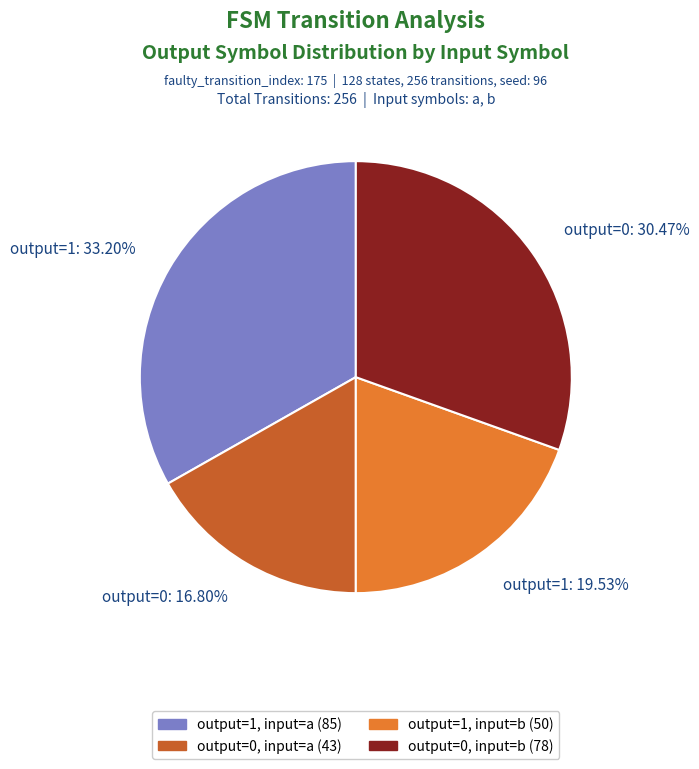

How many segments does this pie chart have?

4